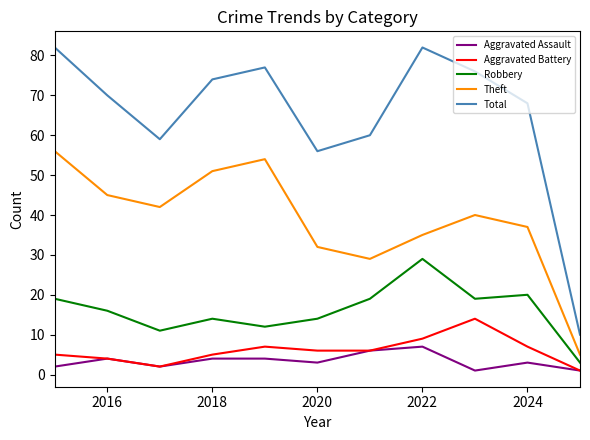

How many categories are shown in the chart?

11